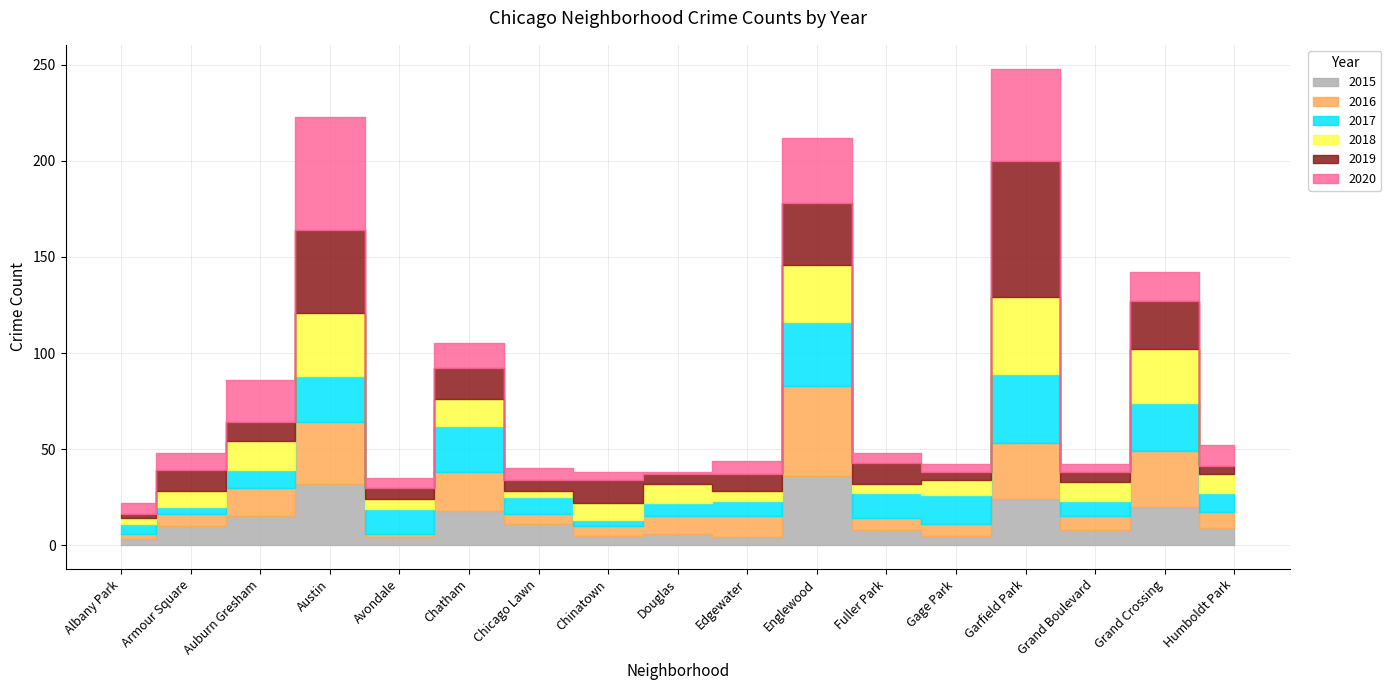

At which category does 2019 reach its first local valley?

Auburn Gresham